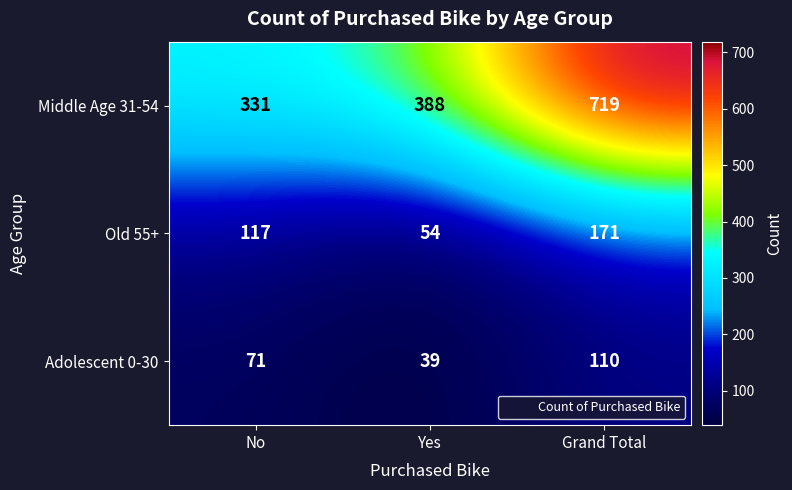

What is the minimum value shown in the chart?

39